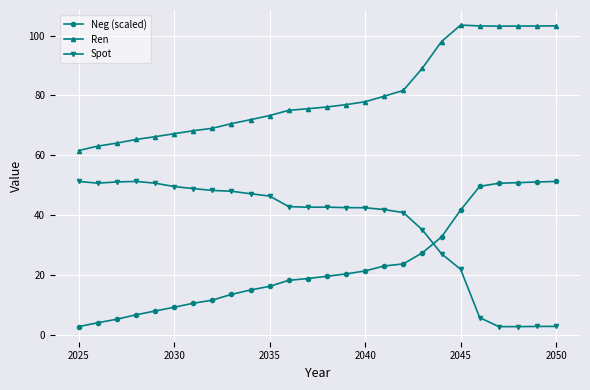

True or false: Ren and Spot cross at least once.

False